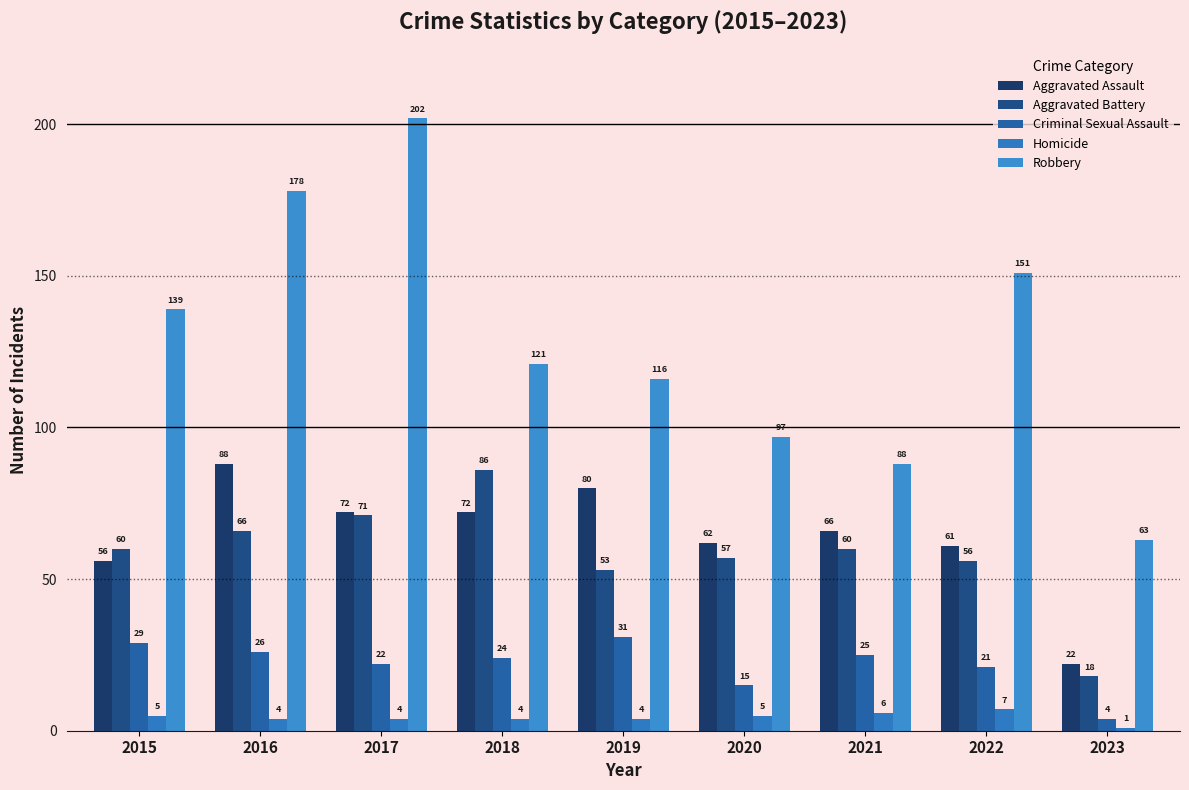

Which series changed the most between 2016 and 2020?

Robbery